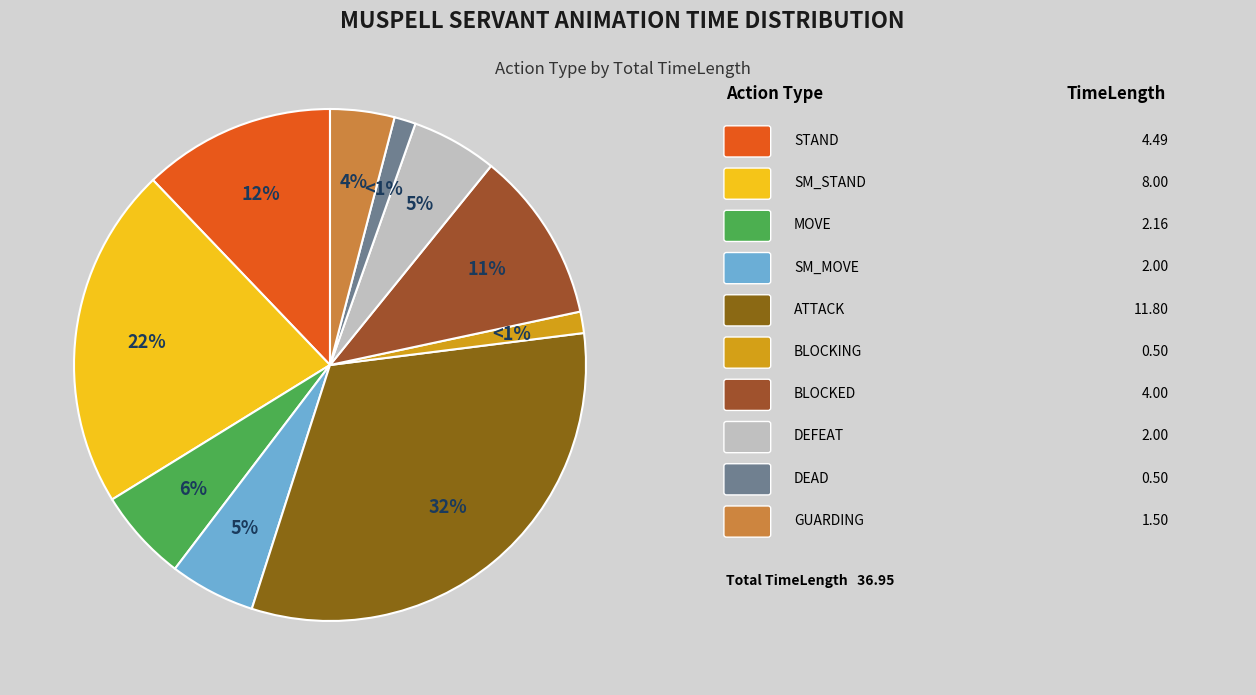

How many slices are in this pie chart?

10